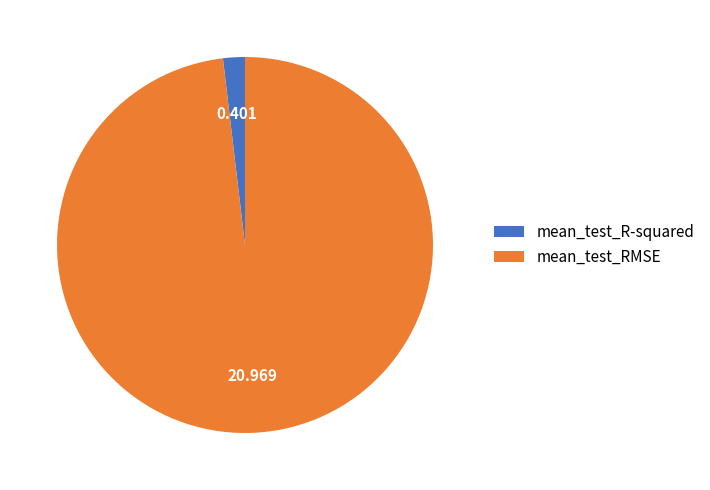

Rank the categories by value from highest to lowest.

mean_test_RMSE, mean_test_R-squared